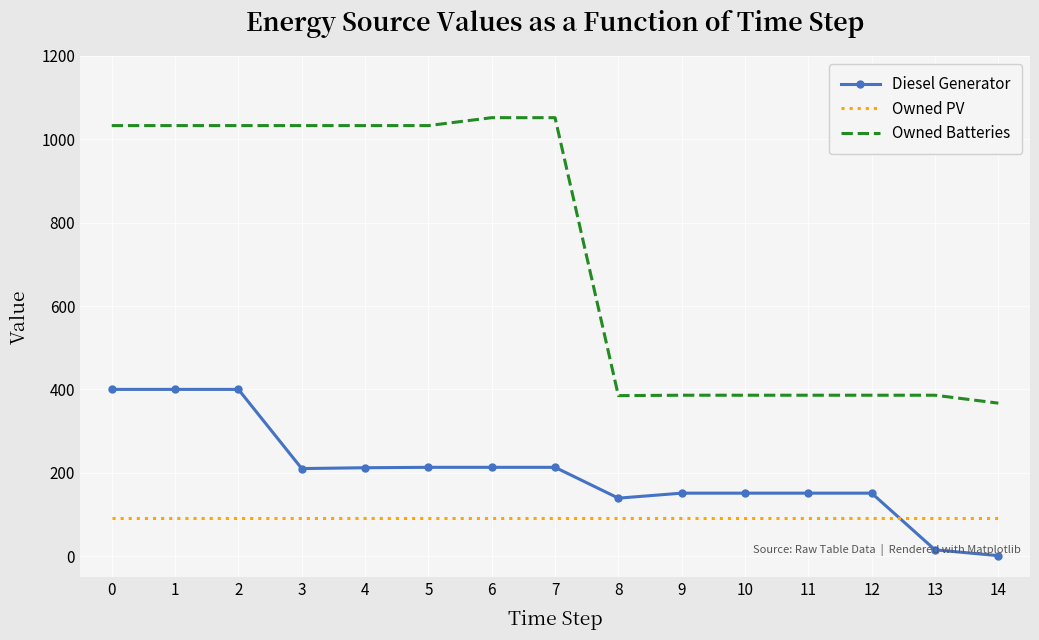

True or false: Diesel Generator has a value of 151 at 10.

True